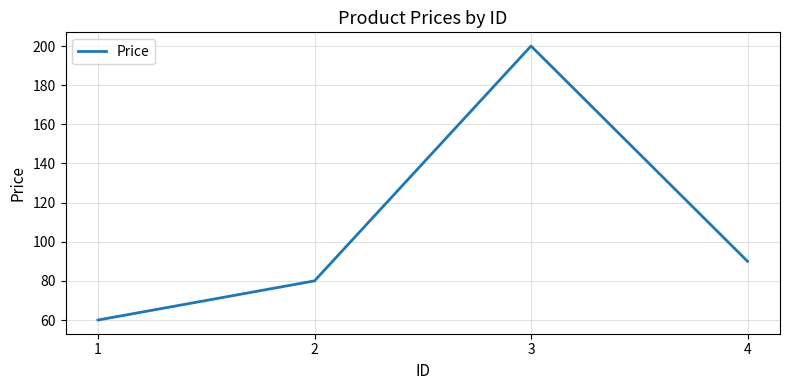

Rank the categories by value from highest to lowest.

3, 4, 2, 1